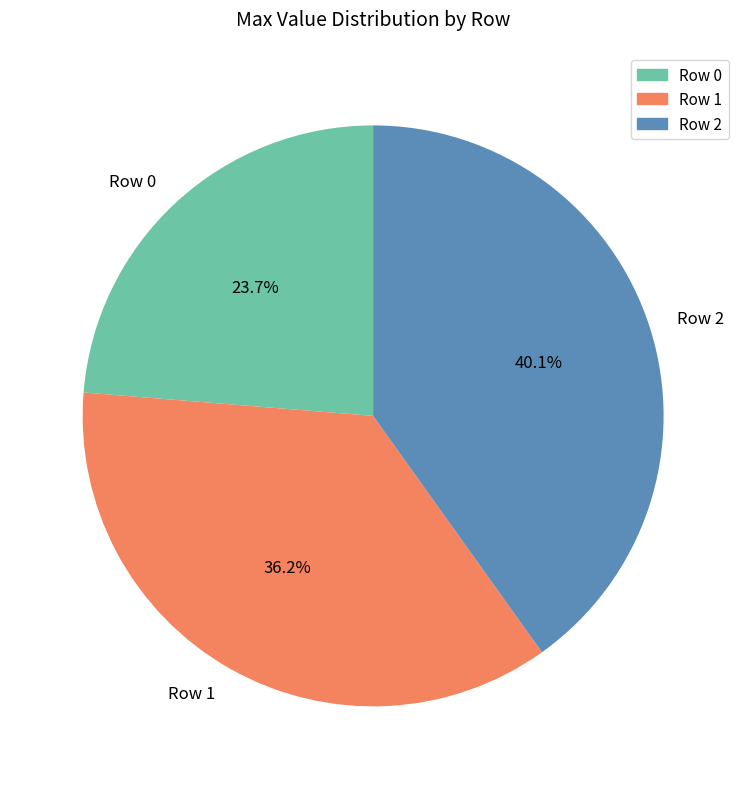

What percentage is the Row 2 slice, to the nearest percent?

40%